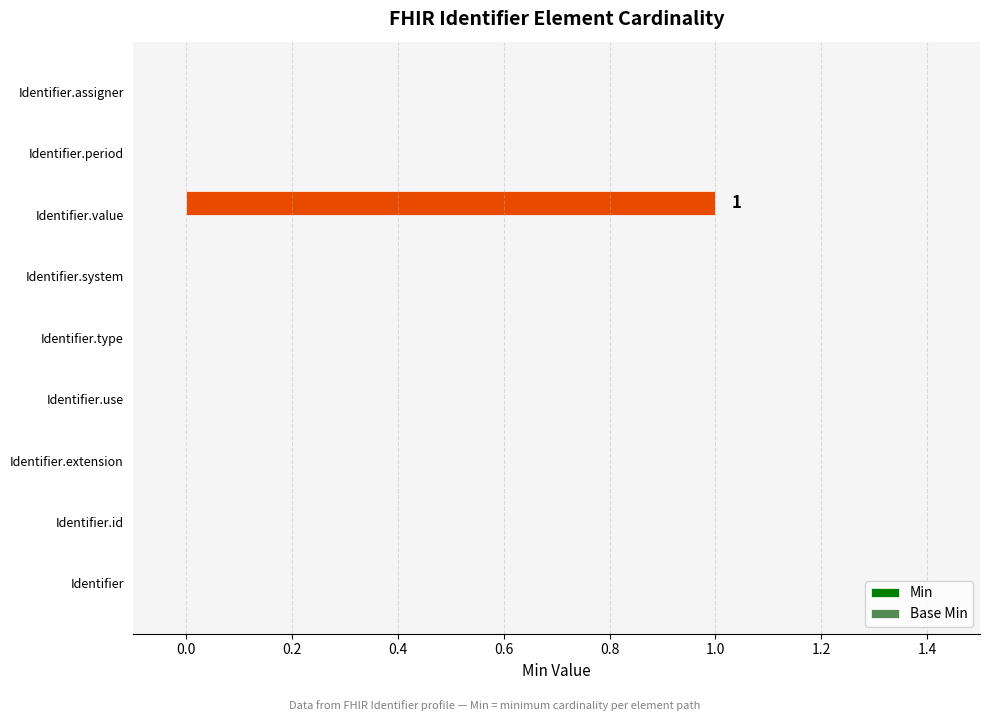

Reading bottom to top, what are all the values shown in this chart?

Identifier=0	Identifier.id=0	Identifier.extension=0	Identifier.use=0	Identifier.type=0	Identifier.system=0	Identifier.value=1	Identifier.period=0	Identifier.assigner=0